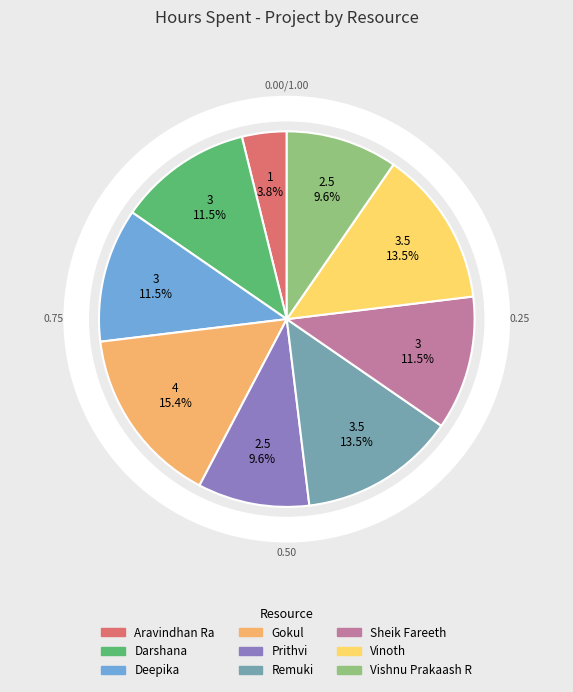

Is there a majority slice in this chart?

No